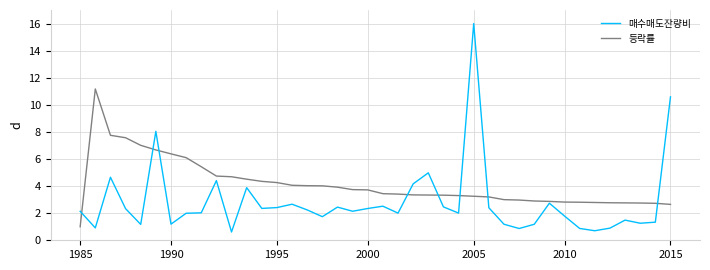

Which series has the largest range (max minus min)?

매수매도잔량비